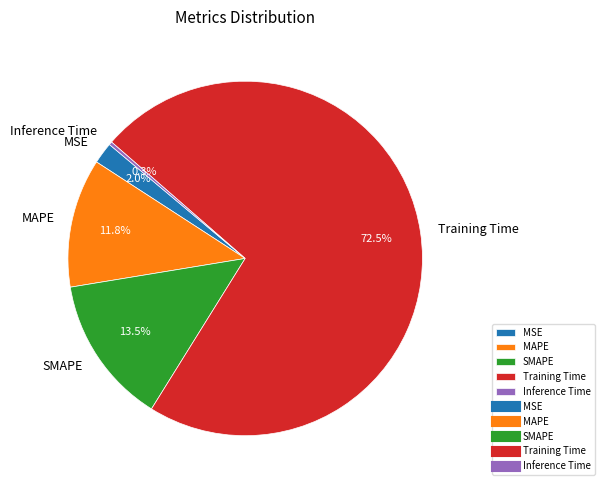

Is it true that MAPE is 22% of the pie?

False